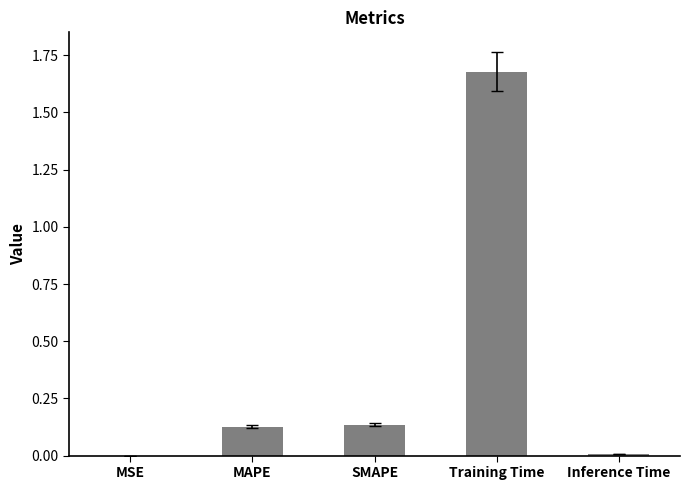

The chart shows a value of 2.8 at Training Time. True or false?

False